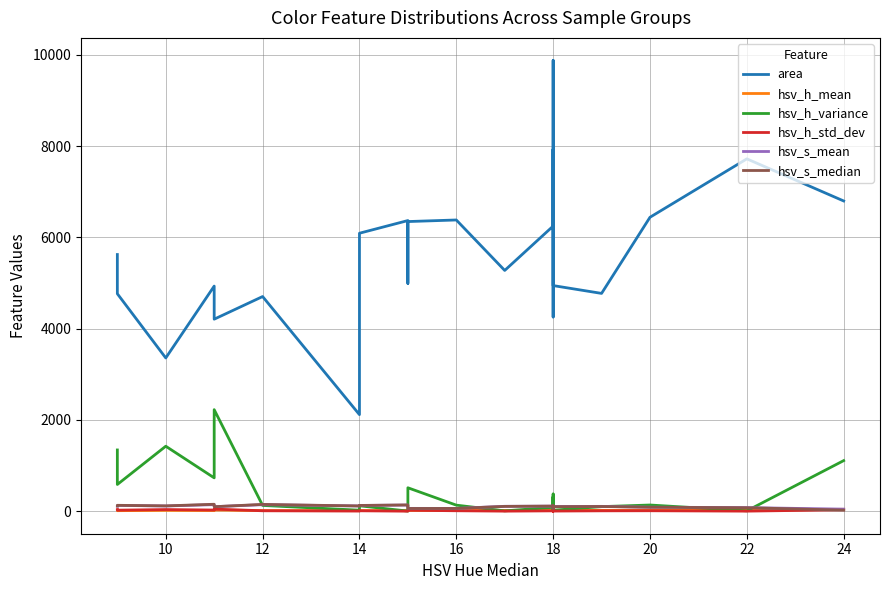

What is the label of the 19th point from the right?

14